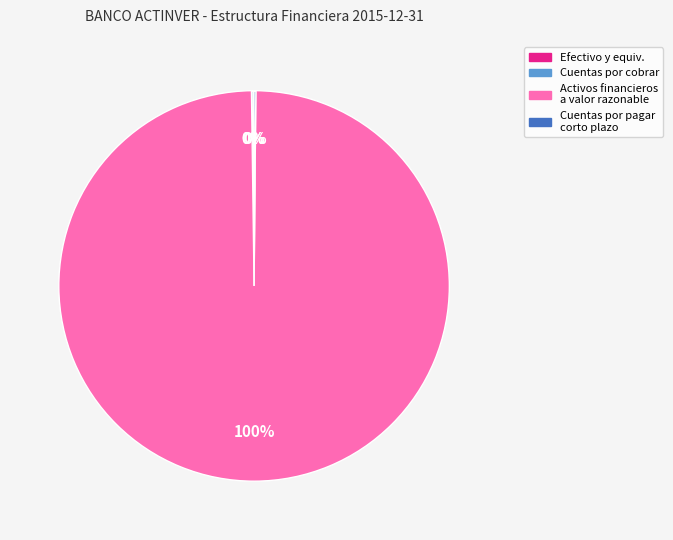

Is there any slice that represents more than half of the pie?

Yes